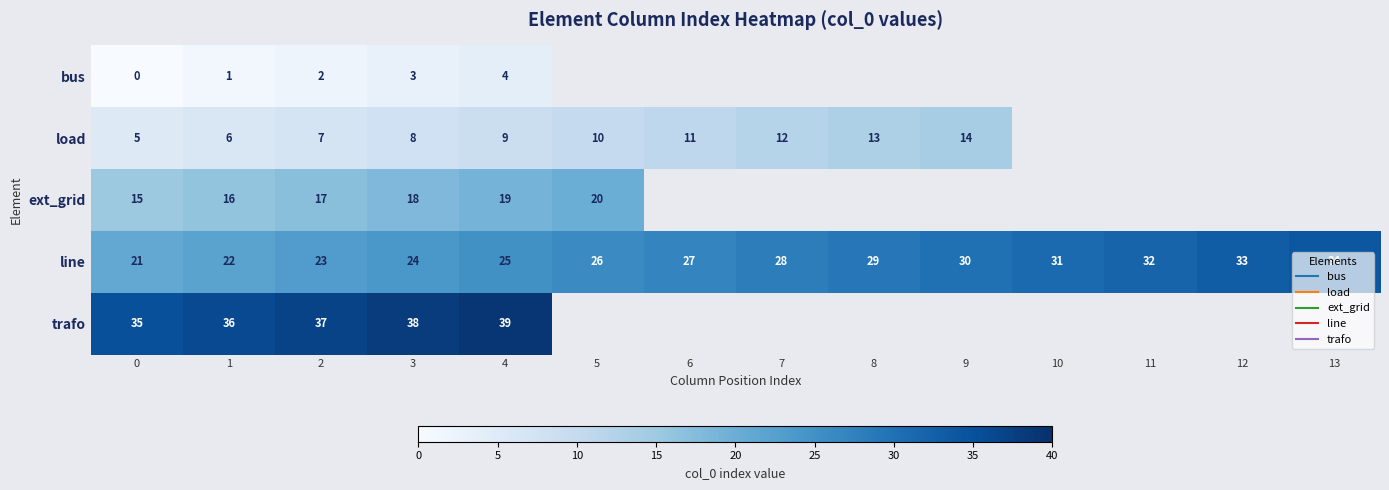

How many values in the load series are below 12?

7